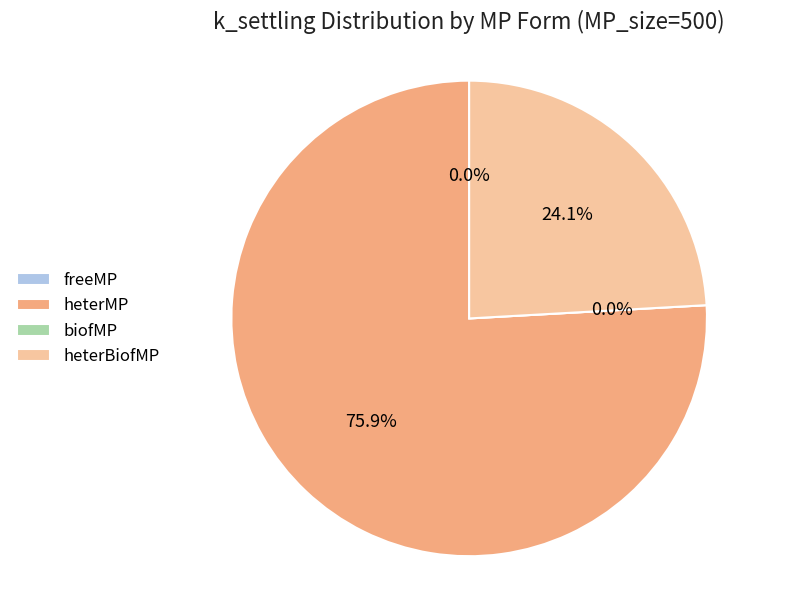

Rank the categories by value from lowest to highest.

biofMP, freeMP, heterBiofMP, heterMP